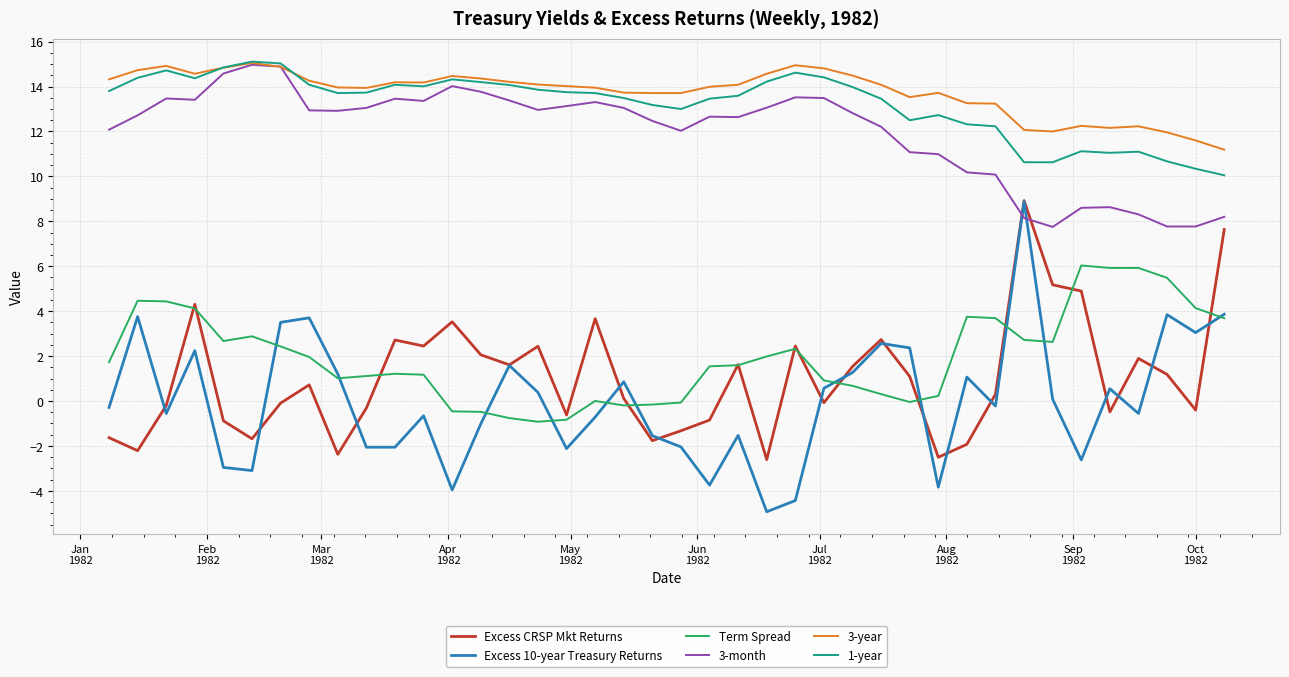

True or false: Excess 10-year Treasury Returns and 1-year intersect in this chart.

False